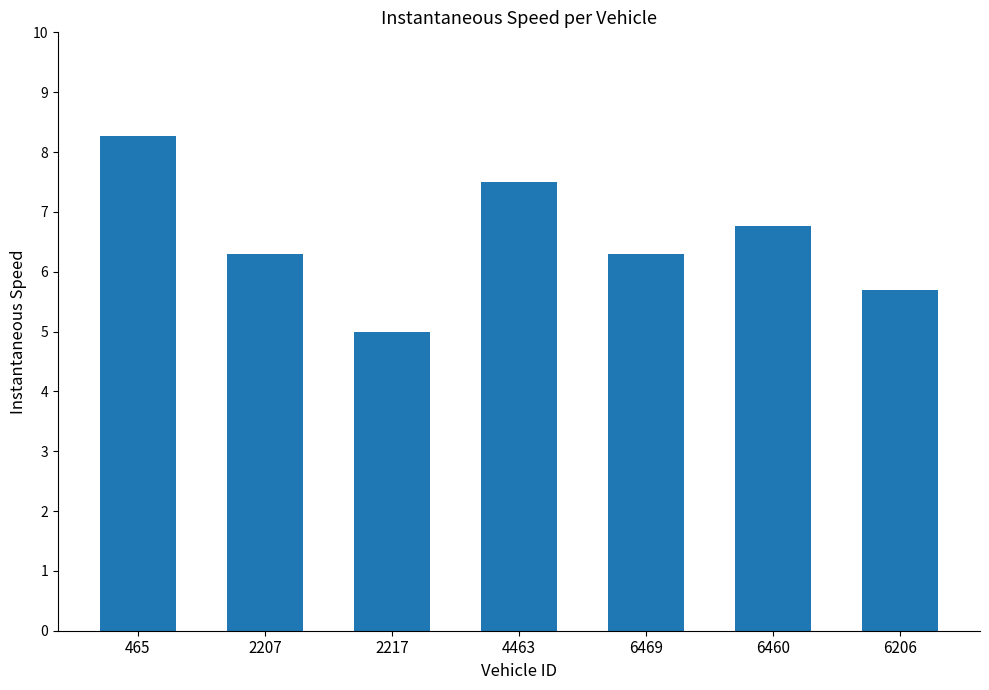

What is the value of the 2nd bar from the left?

6.3